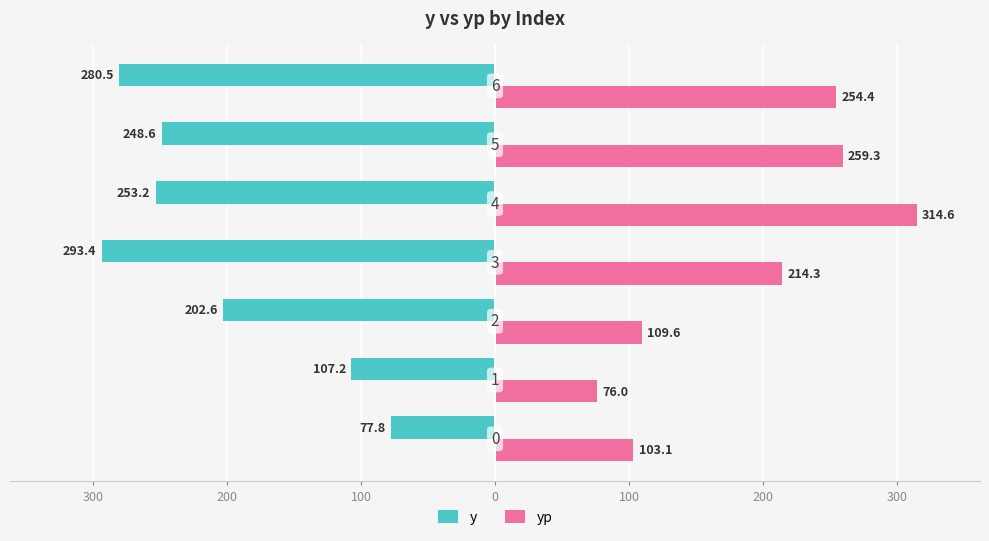

What is the difference between the maximum and minimum values in the y series?

215.6